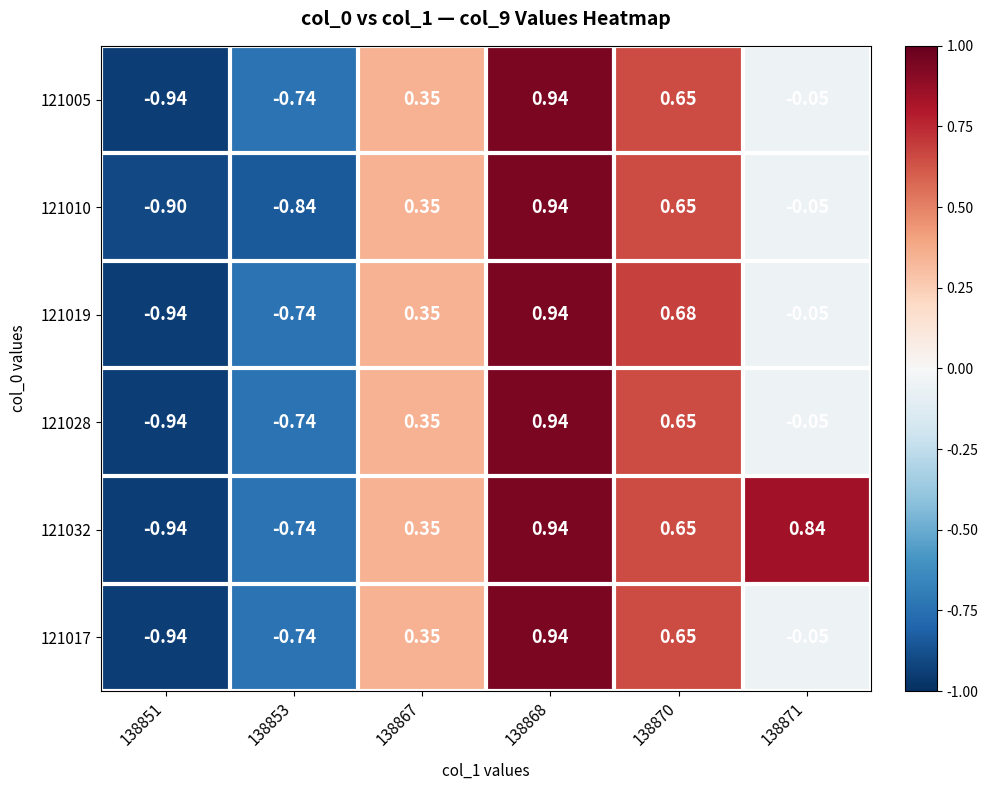

Rank the series by their maximum value, from highest to lowest.

121005, 121010, 121019, 121028, 121032, 121017